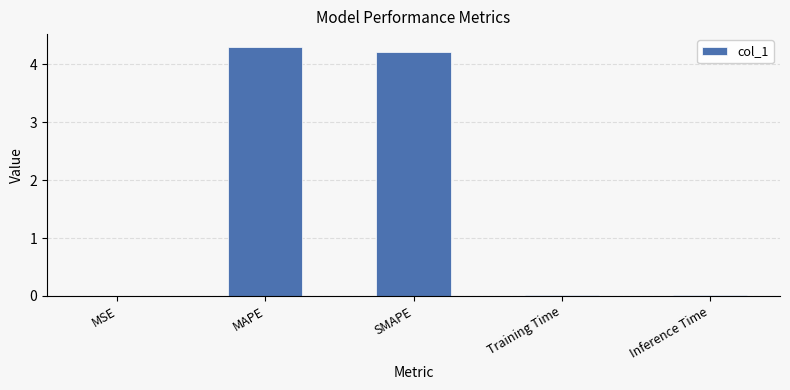

Between SMAPE and MAPE, which is larger?

MAPE